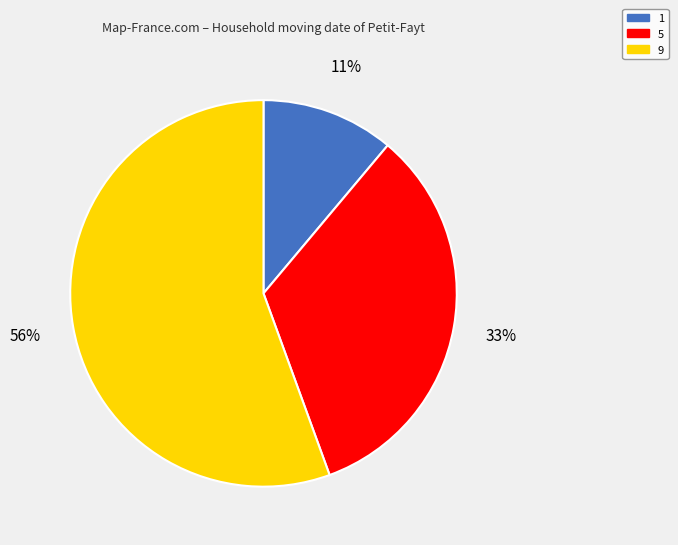

The 9 slice represents 61% of the pie. True or false?

False